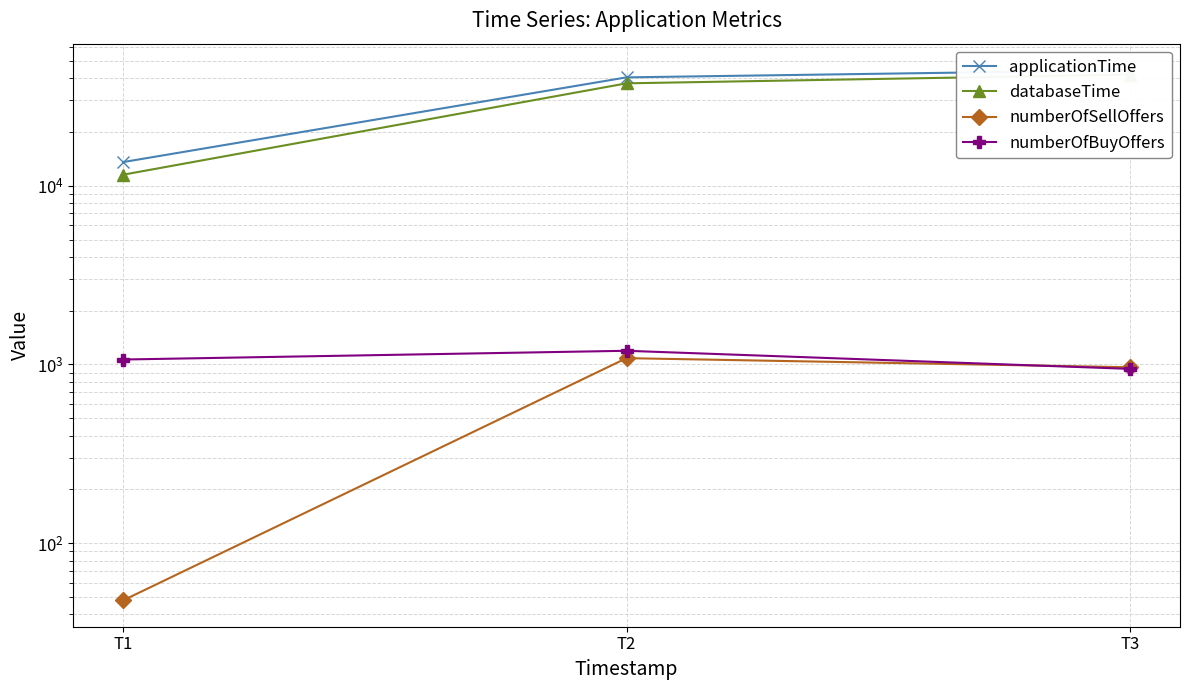

How many lines are shown in the chart?

4